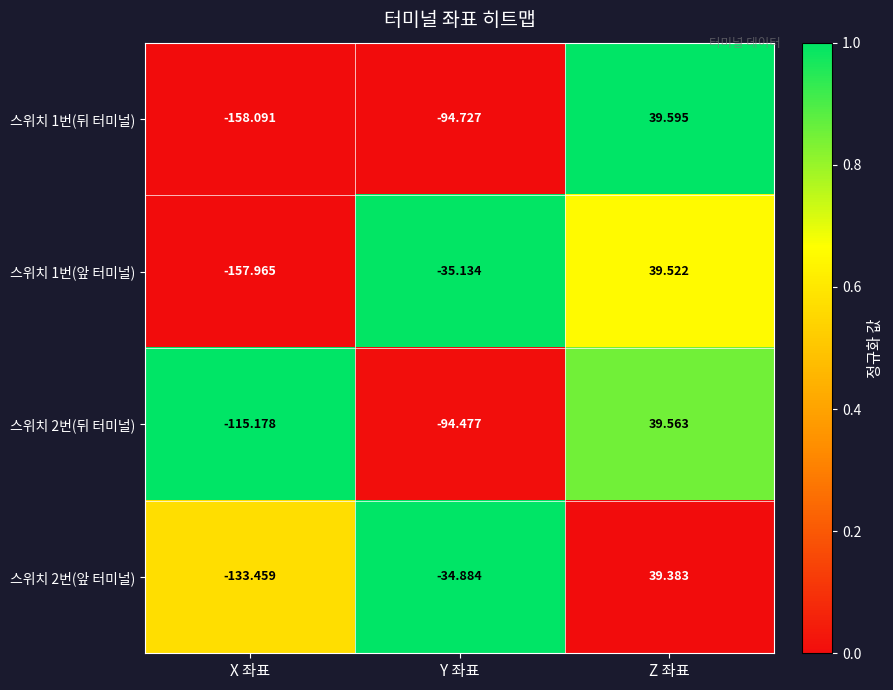

How many values in 스위치 1번(뒤 터미널) are below zero?

2